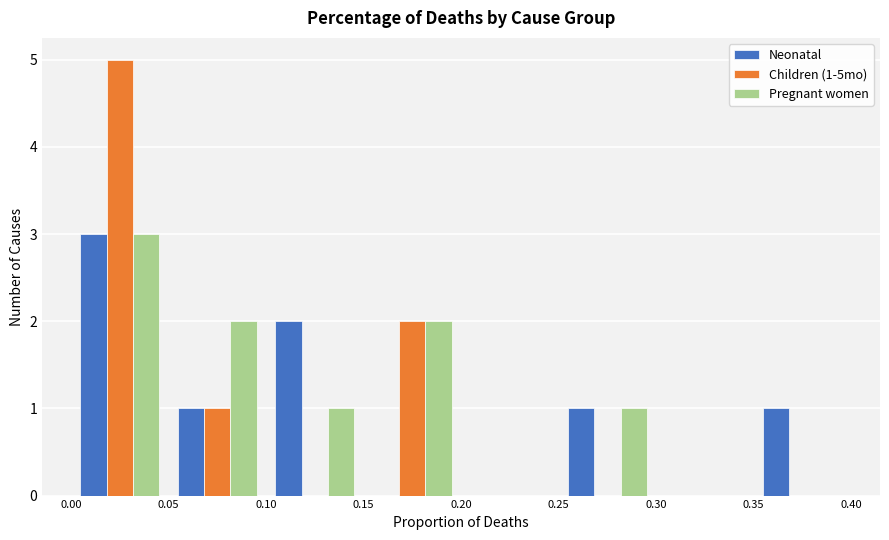

In the Pregnant women series, which range on the x-axis has the tallest bar?

0.00 to 0.05